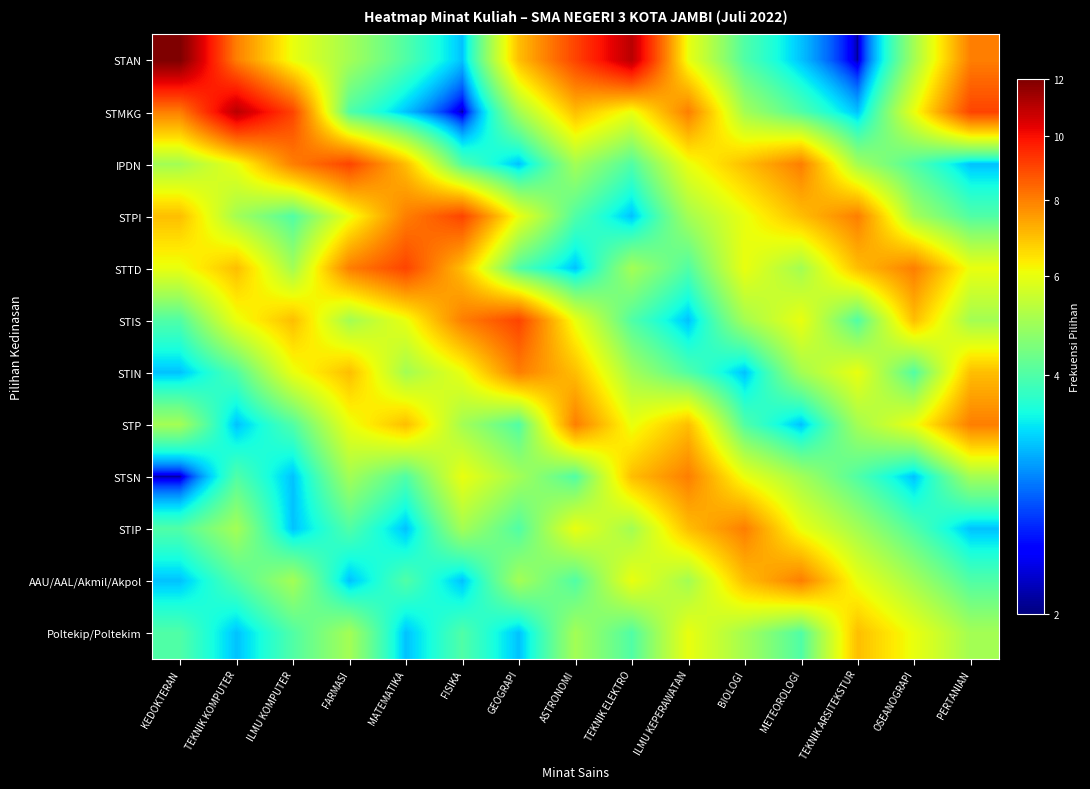

Reading right to left, transcribe all the data shown in this chart.

STAN: PERTANIAN=8	OSEANOGRAPI=5	TEKNIK ARSITEKSTUR=2	METEOROLOGI=3	BIOLOGI=4	ILMU KEPERAWATAN=6	TEKNIK ELEKTRO=11	ASTRONOMI=9	GEOGRAPI=7	FISIKA=3	MATEMATIKA=4	FARMASI=5	ILMU KOMPUTER=6	TEKNIK KOMPUTER=8	KEDOKTERAN=12
STMKG: PERTANIAN=9	OSEANOGRAPI=6	TEKNIK ARSITEKSTUR=3	METEOROLOGI=4	BIOLOGI=5	ILMU KEPERAWATAN=8	TEKNIK ELEKTRO=6	ASTRONOMI=7	GEOGRAPI=5	FISIKA=2	MATEMATIKA=3	FARMASI=4	ILMU KOMPUTER=9	TEKNIK KOMPUTER=11	KEDOKTERAN=8
IPDN: PERTANIAN=3	OSEANOGRAPI=4	TEKNIK ARSITEKSTUR=5	METEOROLOGI=8	BIOLOGI=7	ILMU KEPERAWATAN=6	TEKNIK ELEKTRO=4	ASTRONOMI=5	GEOGRAPI=3	FISIKA=4	MATEMATIKA=7	FARMASI=9	ILMU KOMPUTER=8	TEKNIK KOMPUTER=6	KEDOKTERAN=5
STPI: PERTANIAN=4	OSEANOGRAPI=5	TEKNIK ARSITEKSTUR=8	METEOROLOGI=7	BIOLOGI=6	ILMU KEPERAWATAN=5	TEKNIK ELEKTRO=3	ASTRONOMI=4	GEOGRAPI=6	FISIKA=9	MATEMATIKA=8	FARMASI=6	ILMU KOMPUTER=4	TEKNIK KOMPUTER=5	KEDOKTERAN=7
STTD: PERTANIAN=6	OSEANOGRAPI=8	TEKNIK ARSITEKSTUR=7	METEOROLOGI=5	BIOLOGI=6	ILMU KEPERAWATAN=4	TEKNIK ELEKTRO=5	ASTRONOMI=3	GEOGRAPI=4	FISIKA=7	MATEMATIKA=9	FARMASI=8	ILMU KOMPUTER=5	TEKNIK KOMPUTER=7	KEDOKTERAN=6
STIS: PERTANIAN=5	OSEANOGRAPI=7	TEKNIK ARSITEKSTUR=4	METEOROLOGI=6	BIOLOGI=5	ILMU KEPERAWATAN=3	TEKNIK ELEKTRO=4	ASTRONOMI=6	GEOGRAPI=9	FISIKA=8	MATEMATIKA=6	FARMASI=5	ILMU KOMPUTER=7	TEKNIK KOMPUTER=6	KEDOKTERAN=4
STIN: PERTANIAN=7	OSEANOGRAPI=4	TEKNIK ARSITEKSTUR=6	METEOROLOGI=5	BIOLOGI=3	ILMU KEPERAWATAN=4	TEKNIK ELEKTRO=5	ASTRONOMI=7	GEOGRAPI=8	FISIKA=6	MATEMATIKA=5	FARMASI=7	ILMU KOMPUTER=6	TEKNIK KOMPUTER=4	KEDOKTERAN=3
STP: PERTANIAN=8	OSEANOGRAPI=6	TEKNIK ARSITEKSTUR=5	METEOROLOGI=3	BIOLOGI=4	ILMU KEPERAWATAN=7	TEKNIK ELEKTRO=6	ASTRONOMI=8	GEOGRAPI=4	FISIKA=5	MATEMATIKA=7	FARMASI=6	ILMU KOMPUTER=4	TEKNIK KOMPUTER=3	KEDOKTERAN=5
STSN: PERTANIAN=5	OSEANOGRAPI=3	TEKNIK ARSITEKSTUR=4	METEOROLOGI=5	BIOLOGI=6	ILMU KEPERAWATAN=8	TEKNIK ELEKTRO=7	ASTRONOMI=4	GEOGRAPI=5	FISIKA=6	MATEMATIKA=4	FARMASI=5	ILMU KOMPUTER=3	TEKNIK KOMPUTER=4	KEDOKTERAN=2
STIP: PERTANIAN=3	OSEANOGRAPI=4	TEKNIK ARSITEKSTUR=5	METEOROLOGI=6	BIOLOGI=8	ILMU KEPERAWATAN=7	TEKNIK ELEKTRO=5	ASTRONOMI=6	GEOGRAPI=4	FISIKA=5	MATEMATIKA=3	FARMASI=4	ILMU KOMPUTER=3	TEKNIK KOMPUTER=5	KEDOKTERAN=4
AAU/AAL/Akmil/Akpol: PERTANIAN=4	OSEANOGRAPI=5	TEKNIK ARSITEKSTUR=6	METEOROLOGI=8	BIOLOGI=7	ILMU KEPERAWATAN=5	TEKNIK ELEKTRO=6	ASTRONOMI=4	GEOGRAPI=5	FISIKA=3	MATEMATIKA=4	FARMASI=3	ILMU KOMPUTER=5	TEKNIK KOMPUTER=4	KEDOKTERAN=3
Poltekip/Poltekim: PERTANIAN=5	OSEANOGRAPI=6	TEKNIK ARSITEKSTUR=7	METEOROLOGI=4	BIOLOGI=5	ILMU KEPERAWATAN=6	TEKNIK ELEKTRO=4	ASTRONOMI=5	GEOGRAPI=3	FISIKA=4	MATEMATIKA=3	FARMASI=5	ILMU KOMPUTER=4	TEKNIK KOMPUTER=3	KEDOKTERAN=4